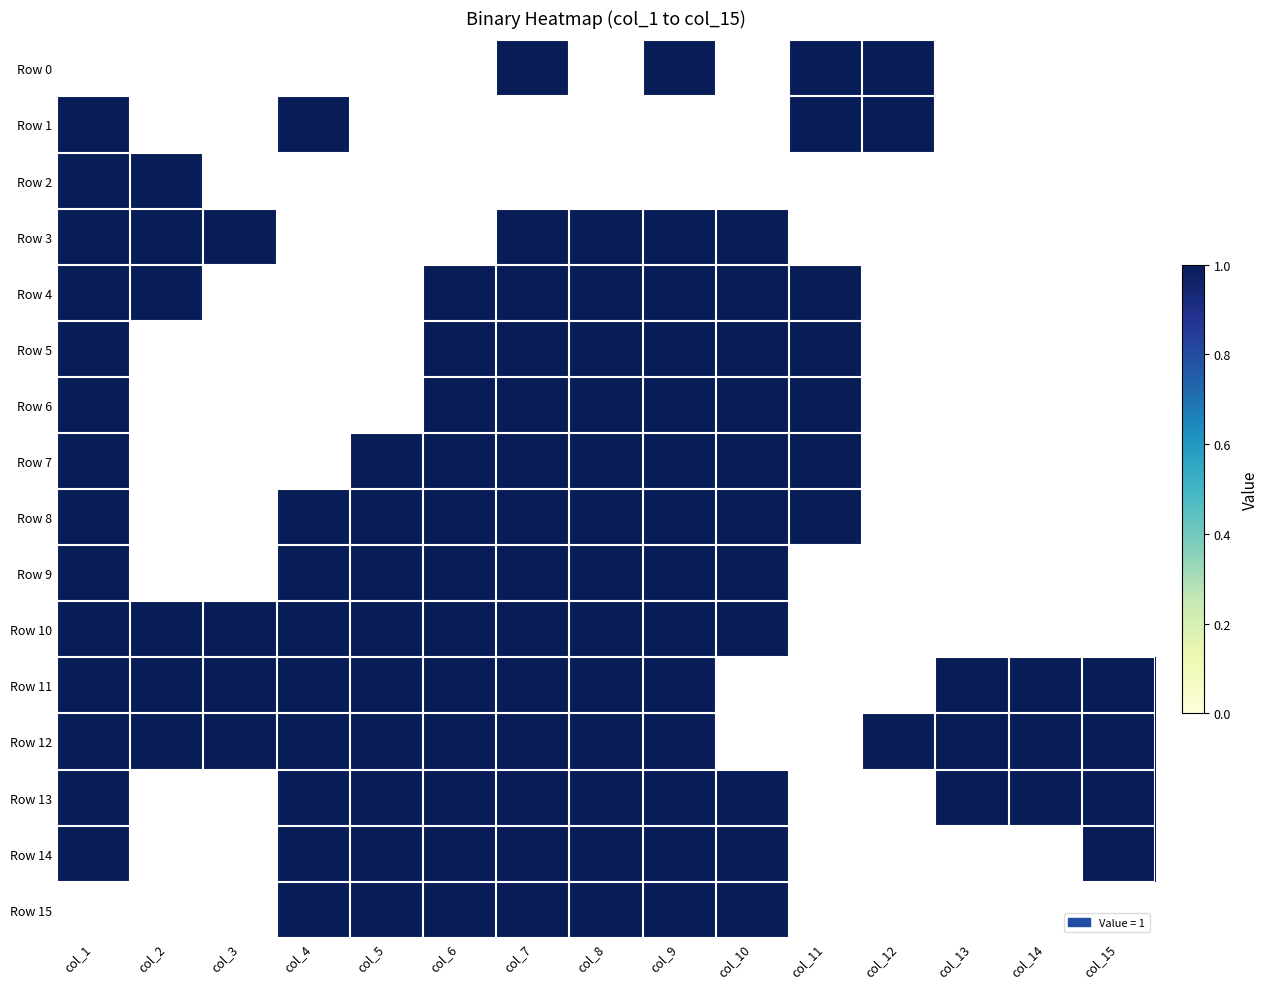

How many values in Row 14 are above zero?

9